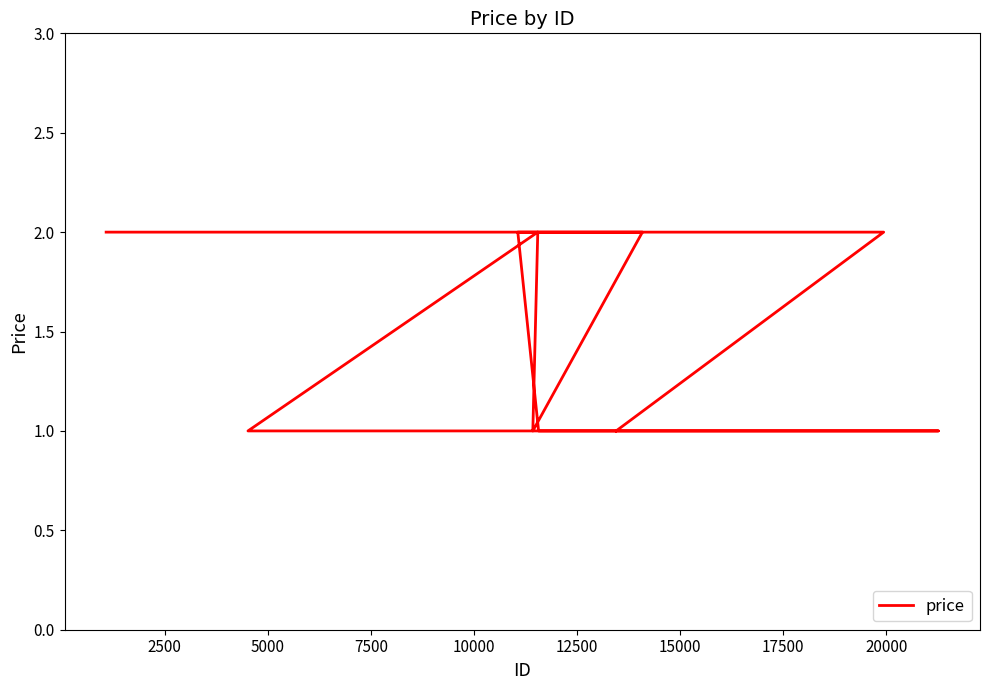

Between 20000 and 2500, which is larger?

20000